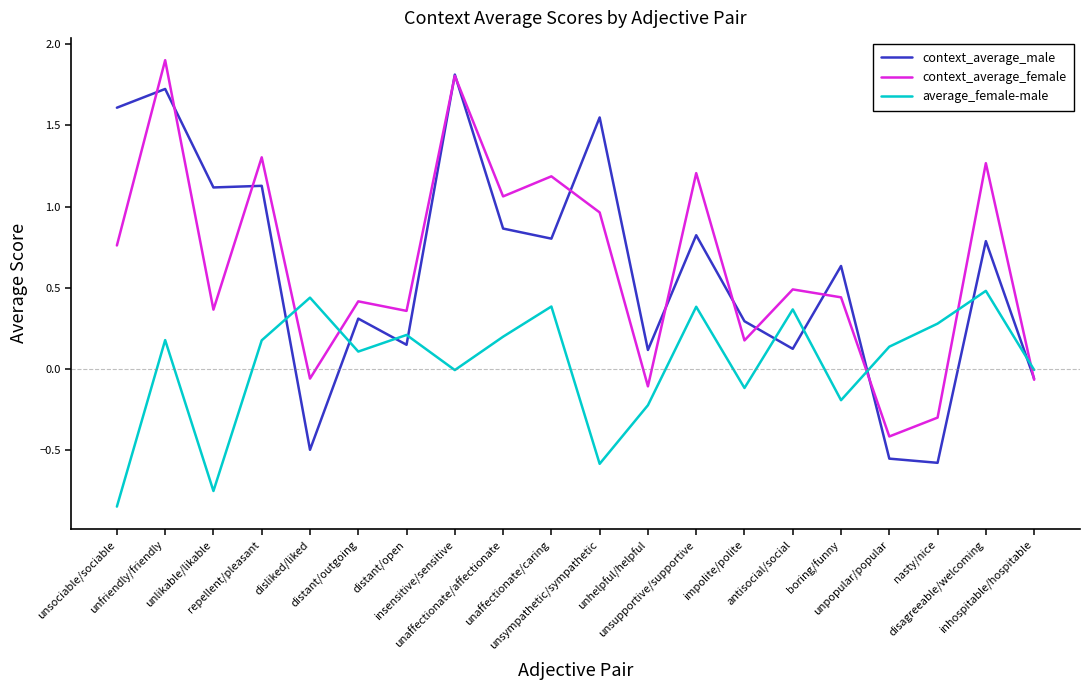

How many times do context_average_male and average_female-male cross each other?

9